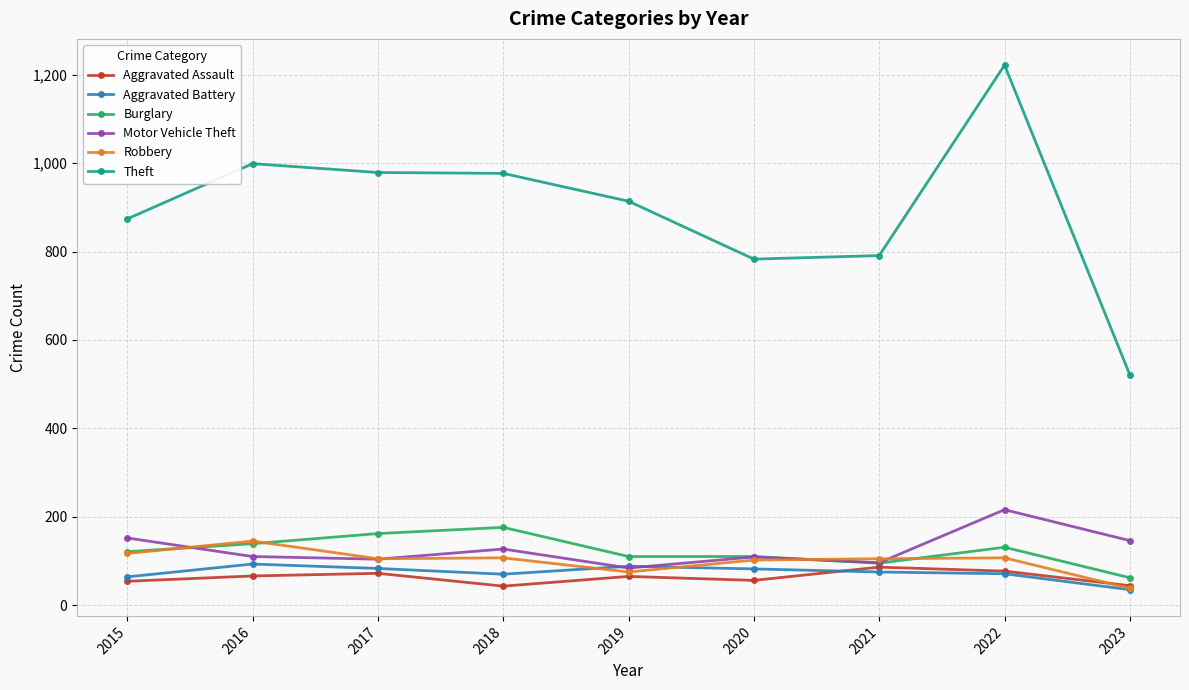

Does the chart display data point markers on the line(s)?

Yes